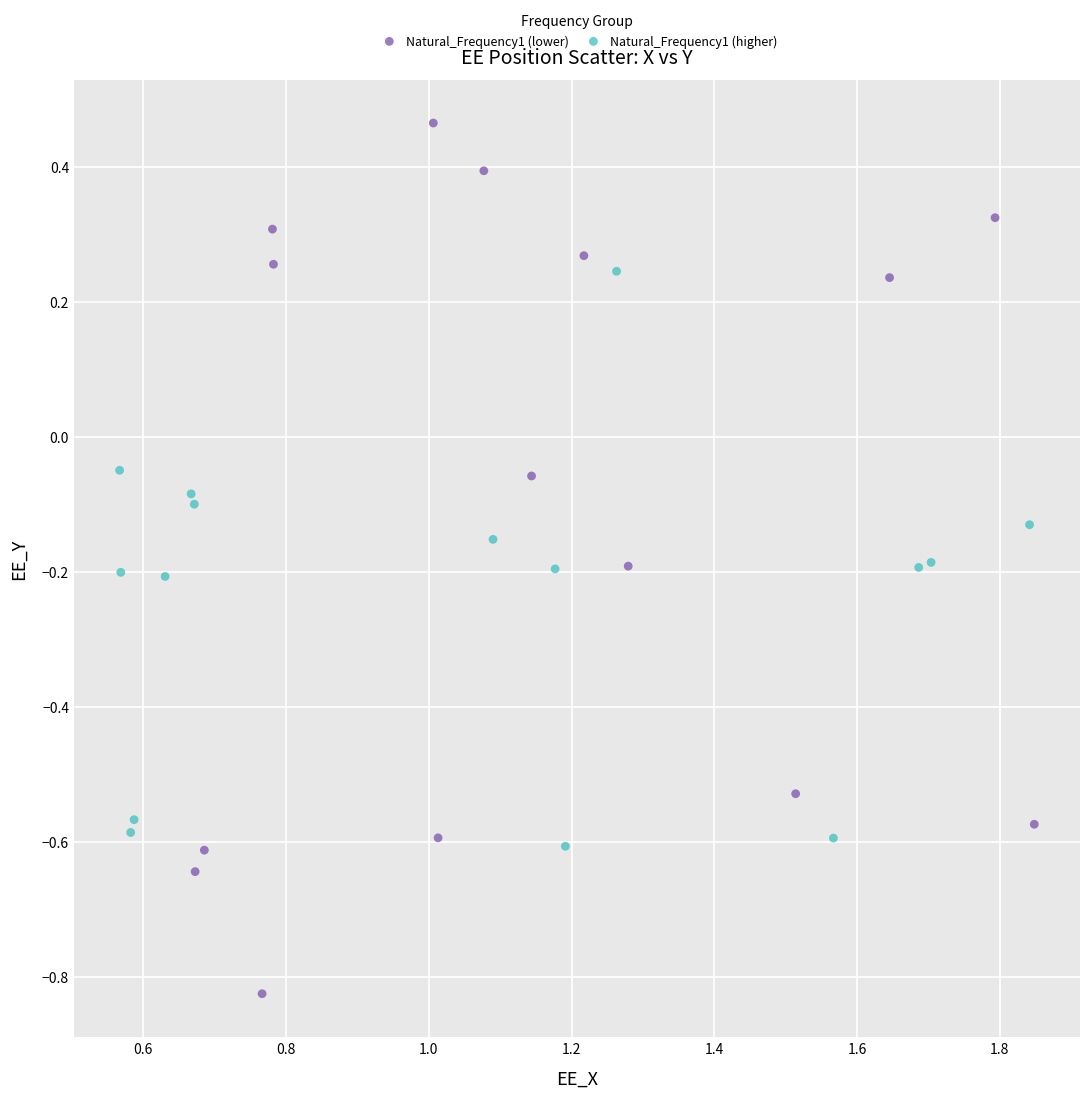

Which series contains the lowest Y value?

Natural_Frequency1 (lower)